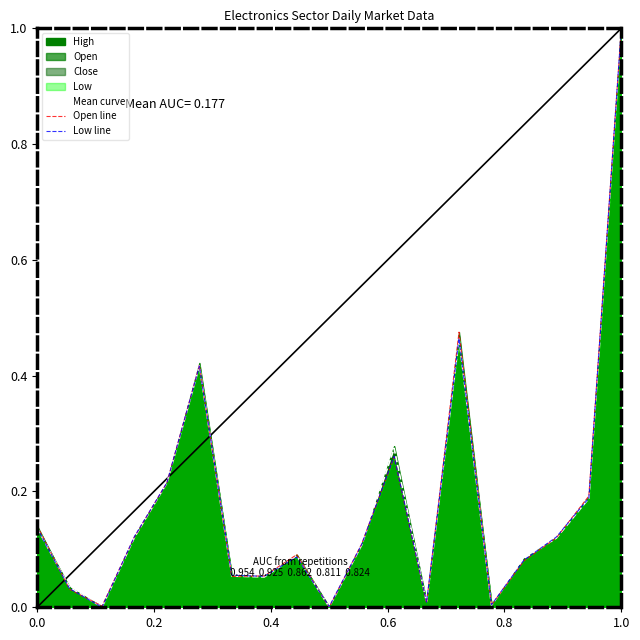

After their last crossing, which series has the higher values: Open line or Low line?

Open line